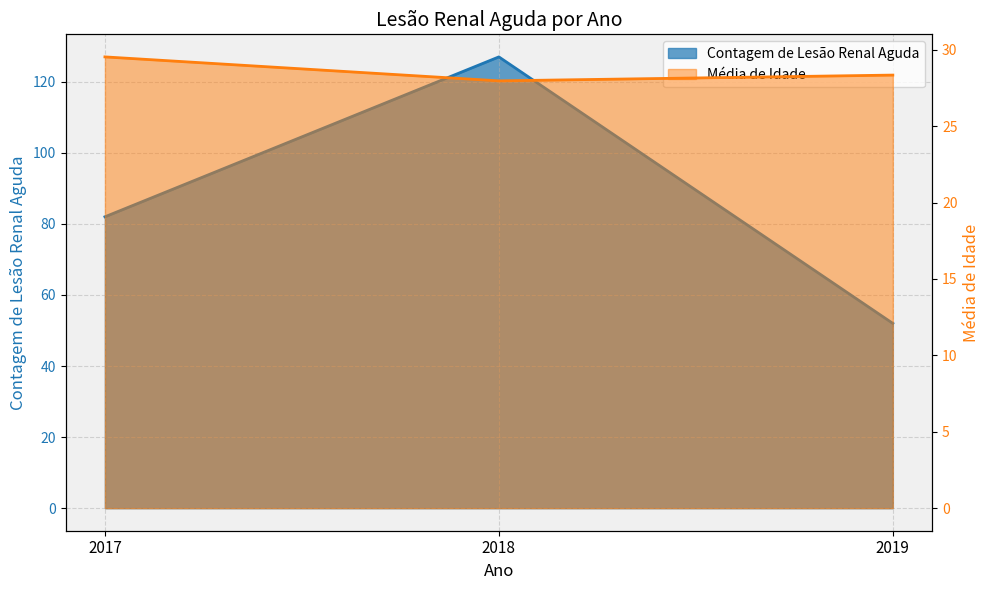

List the series in order of their peak value, highest first.

Contagem de Lesão Renal Aguda, Média de Idade